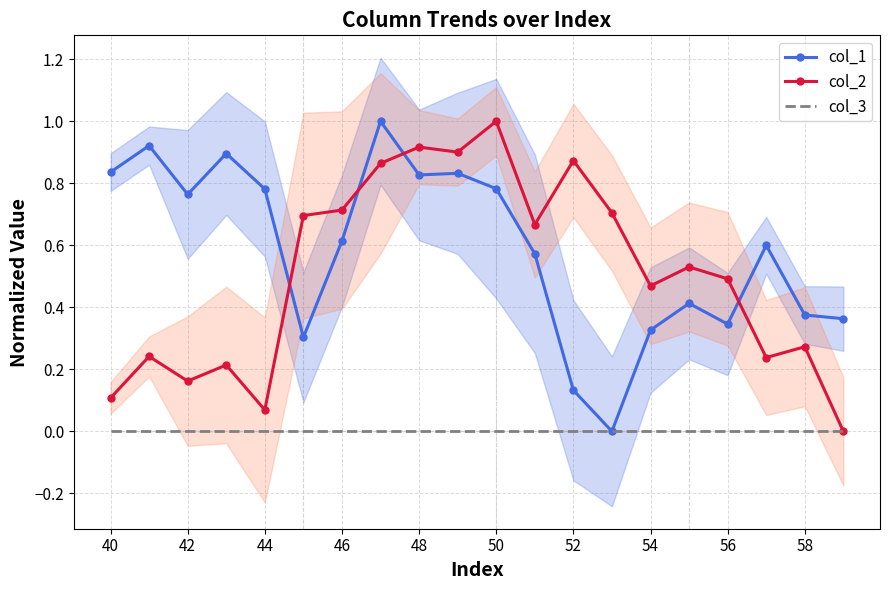

Which series ends up on top after the final intersection of col_1 and col_2?

col_1